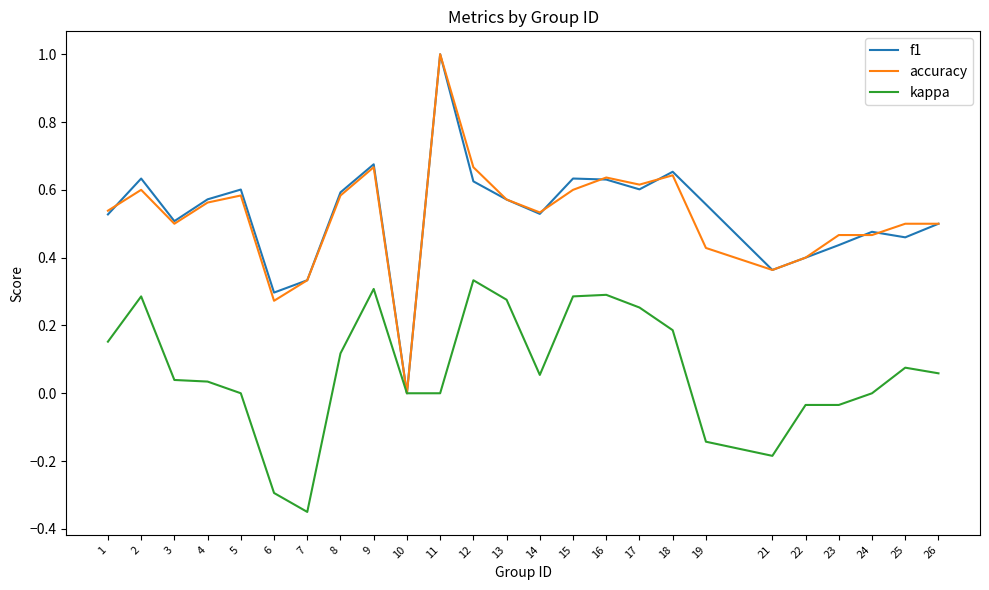

Is it true that accuracy equals 0.4 at 17?

False